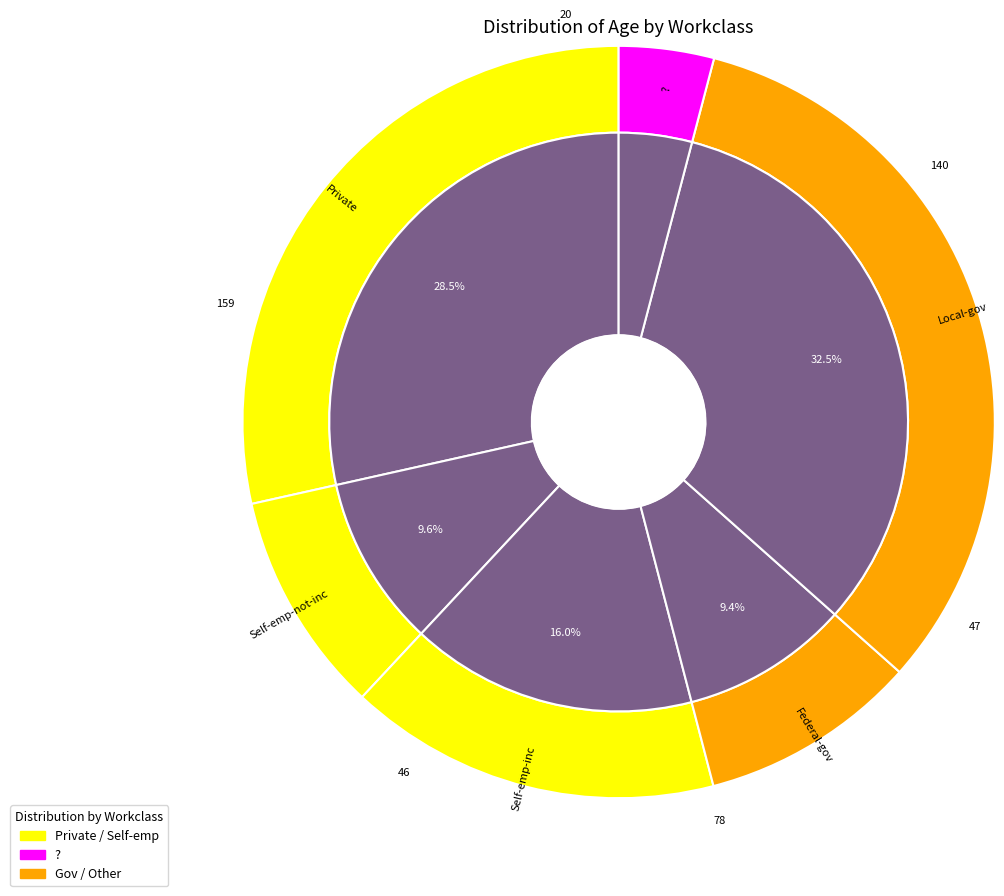

Which slice is the smallest?

?